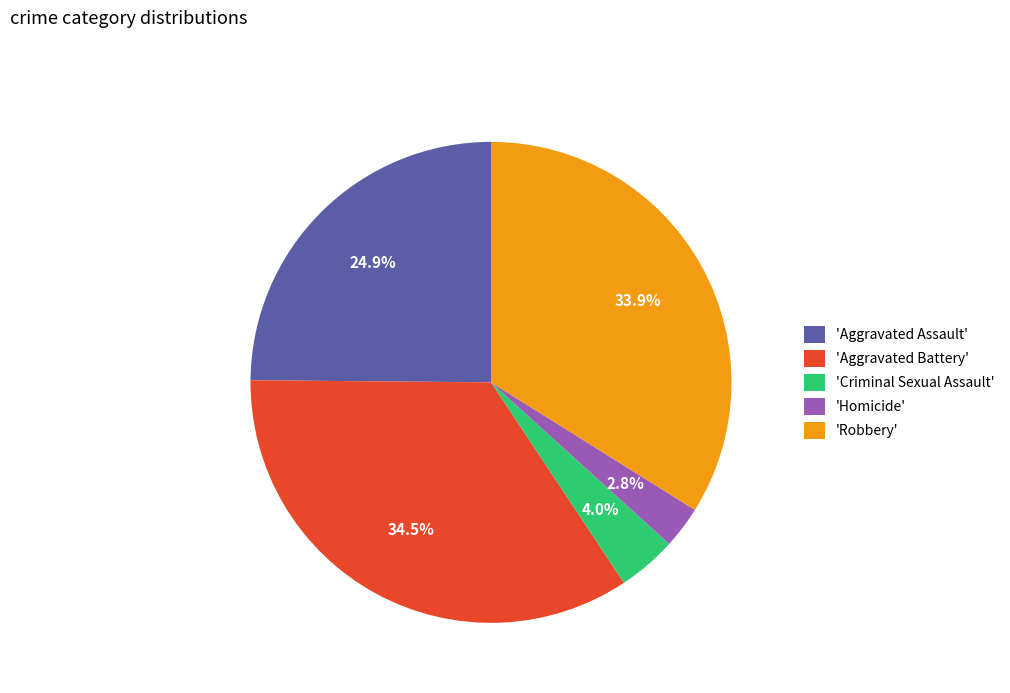

Which has a higher value, 'Robbery' or 'Aggravated Assault'?

'Robbery'